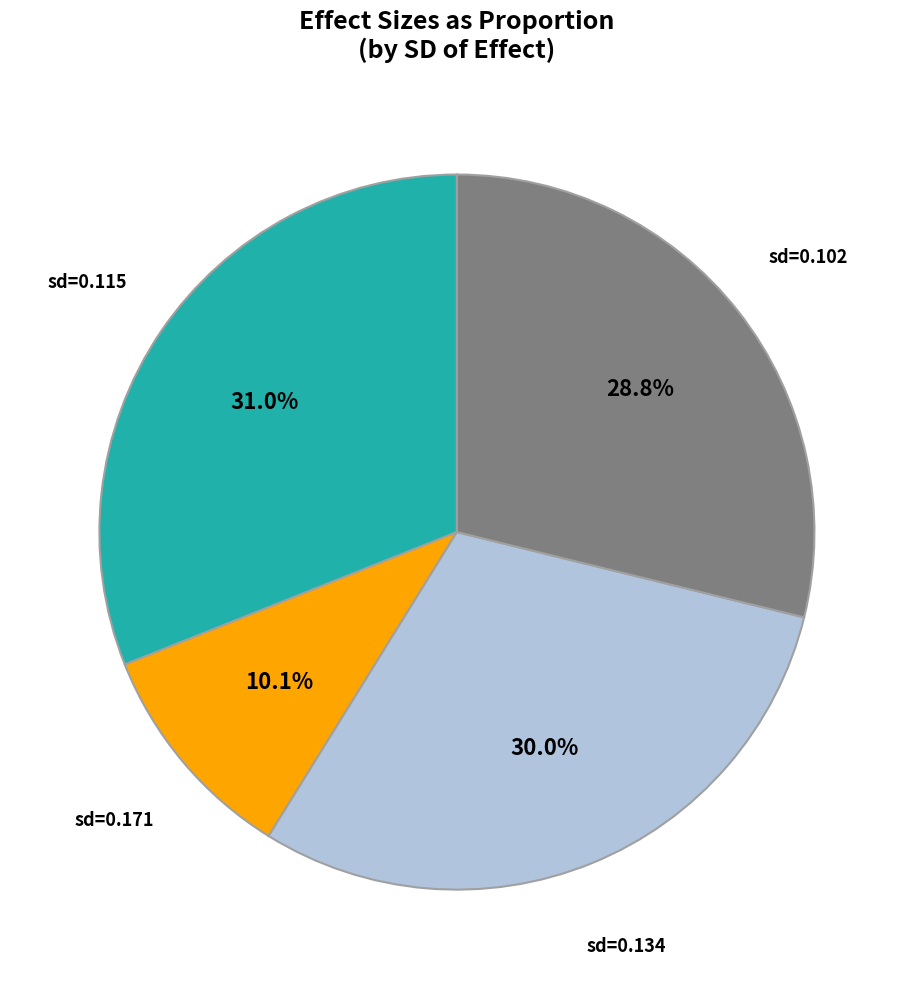

Is there a majority slice in this chart?

No